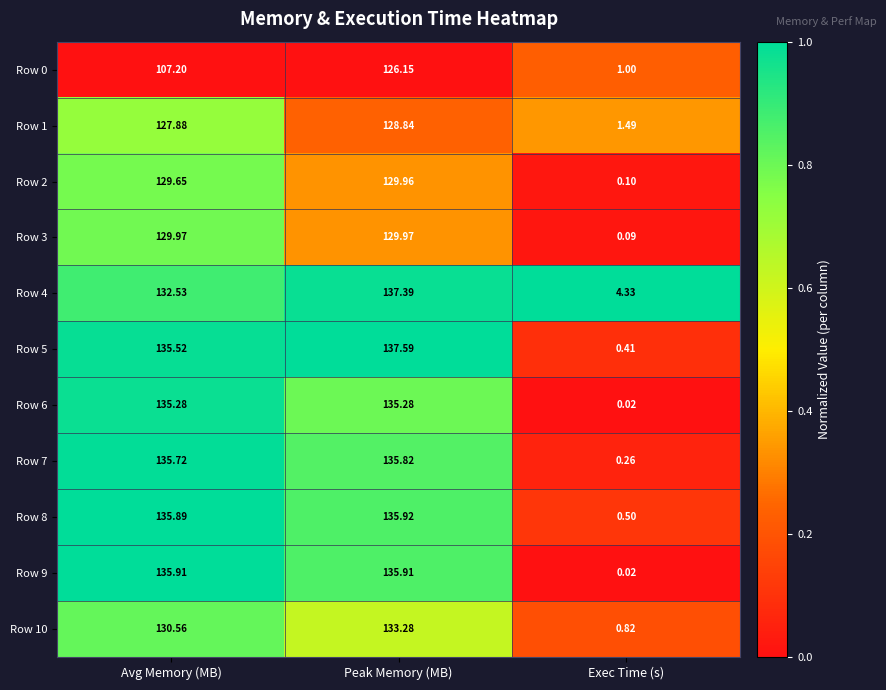

Which category has the lowest value in the Row 10 series?

Exec Time (s)